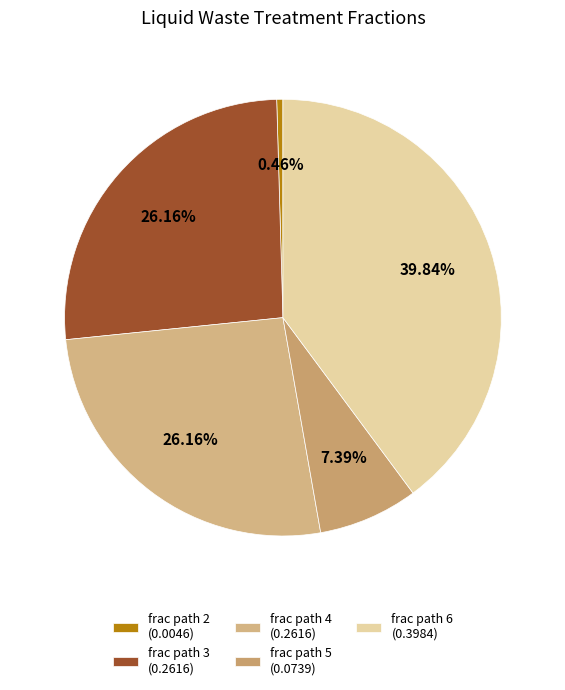

How many slices are in this pie chart?

5